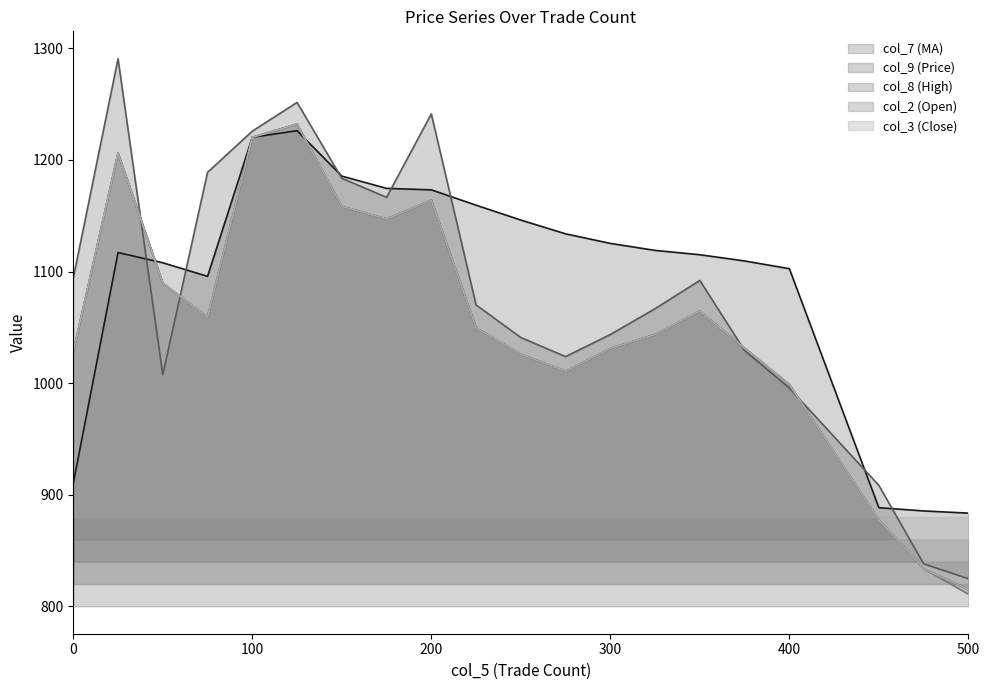

True or false: col_3 has a value of 338.4 at 225.

False